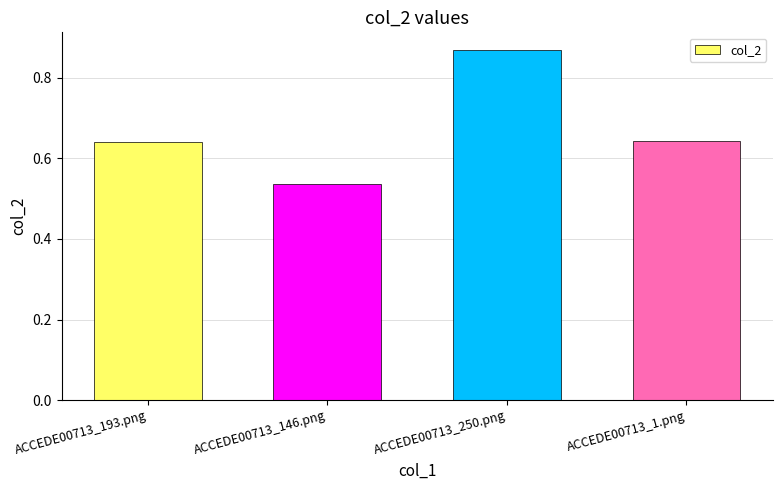

What is the change in value from ACCEDE00713_146.png to ACCEDE00713_1.png?

+0.1